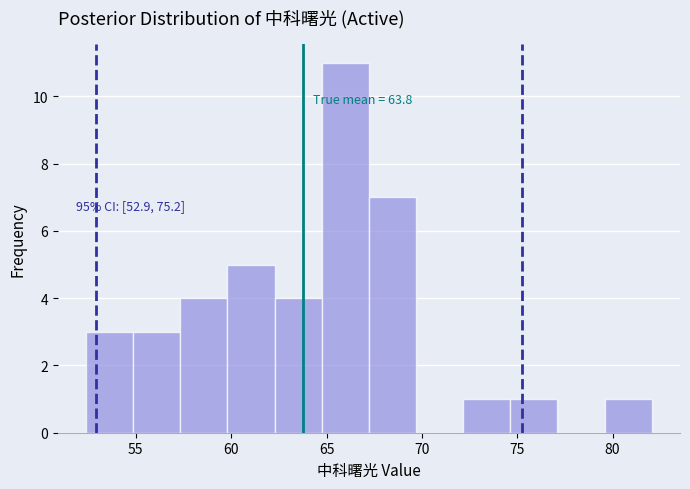

Which range on the x-axis has the tallest bar?

64.5 to 67.0